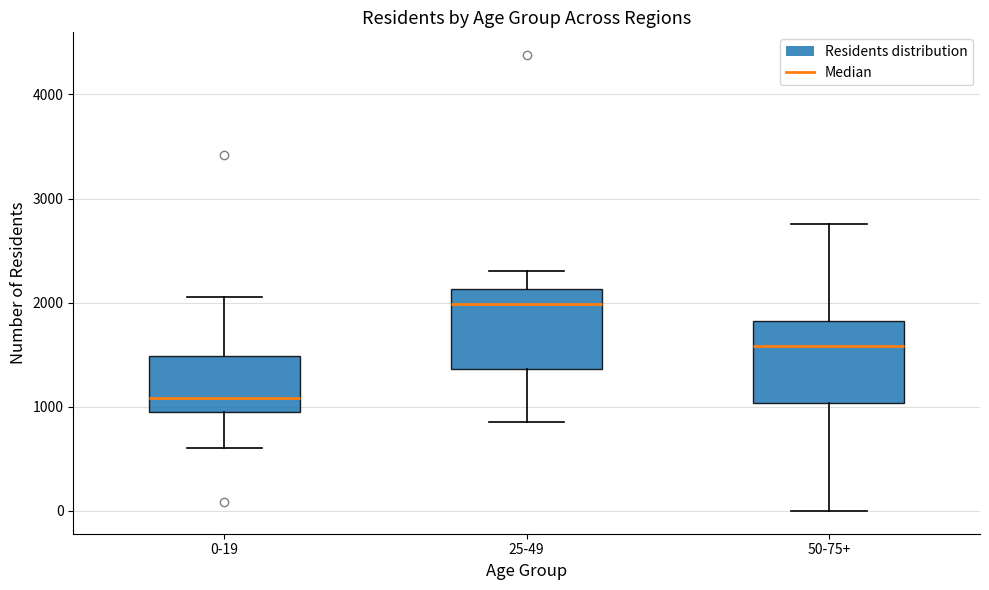

Reading left to right, read every box against the y-axis: the position of its median line, the range the box covers, and the ends of its whiskers. The values are not printed on the chart, so give them approximately, as read against the axis.

0-19: median 1100, box 1000 to 1500, whiskers 600 to 2100
25-49: median 2000, box 1400 to 2100, whiskers 900 to 2300
50-75+: median 1600, box 1000 to 1800, whiskers 0 to 2800